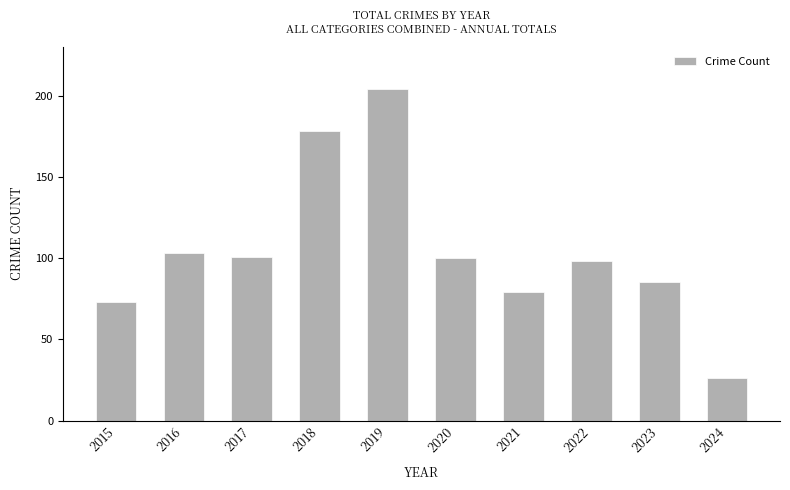

Where is the data nearest to the value 115?

2016